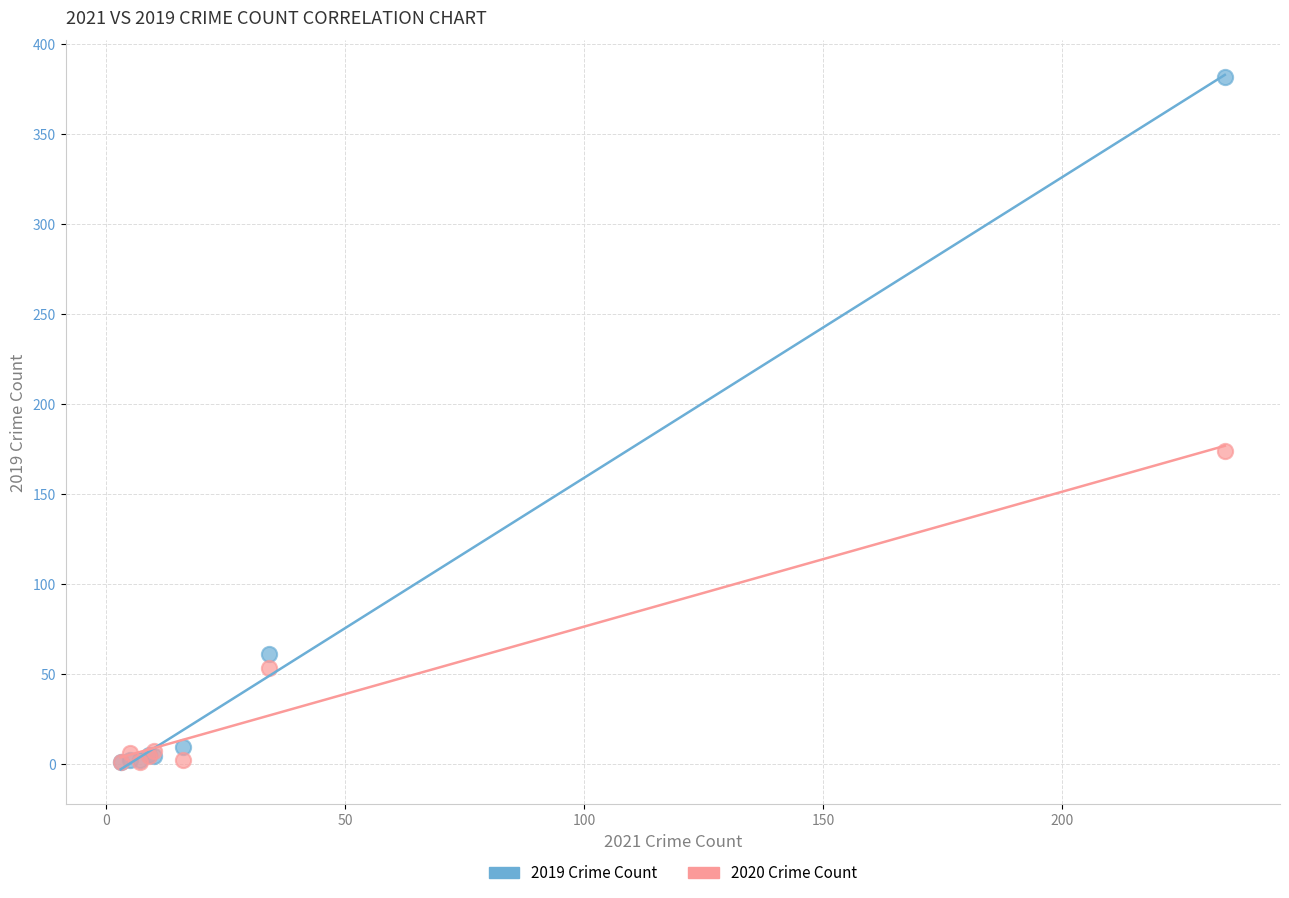

Which series contains the highest Y value?

2019 Crime Count